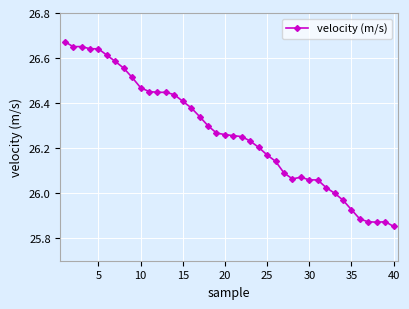

What is the sum of all values?

1050.6